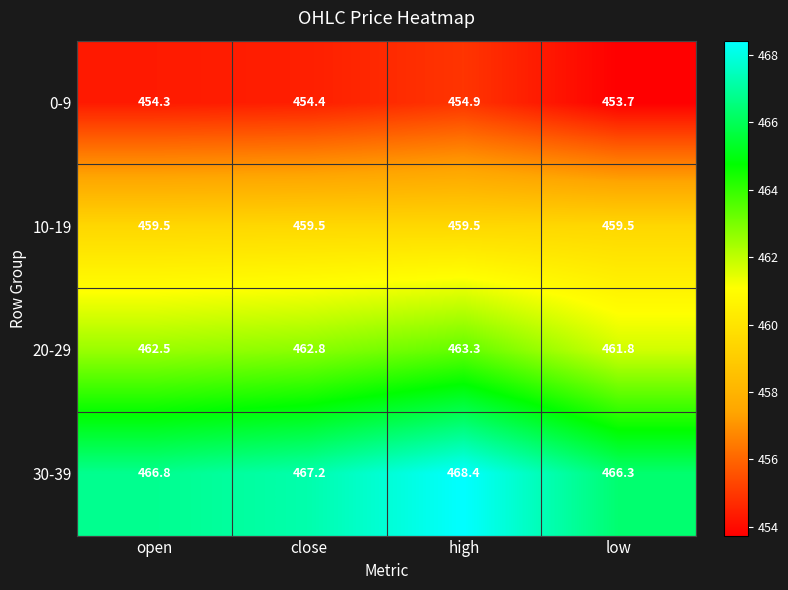

Which label corresponds to the largest value in the chart?

high